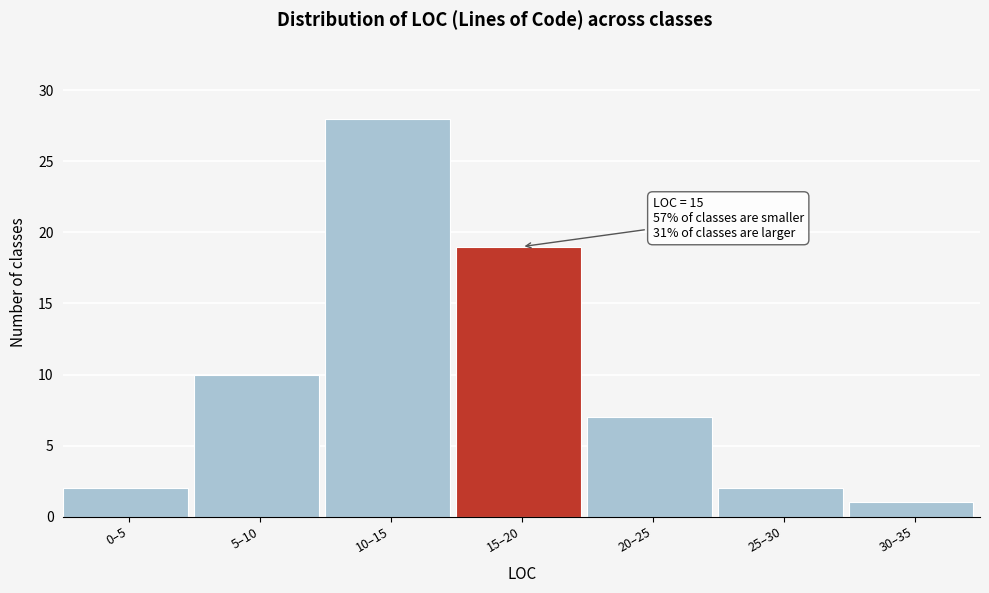

Reading left to right, list all the values displayed in this chart.

0–5=2	5–10=10	10–15=28	15–20=19	20–25=7	25–30=2	30–35=1